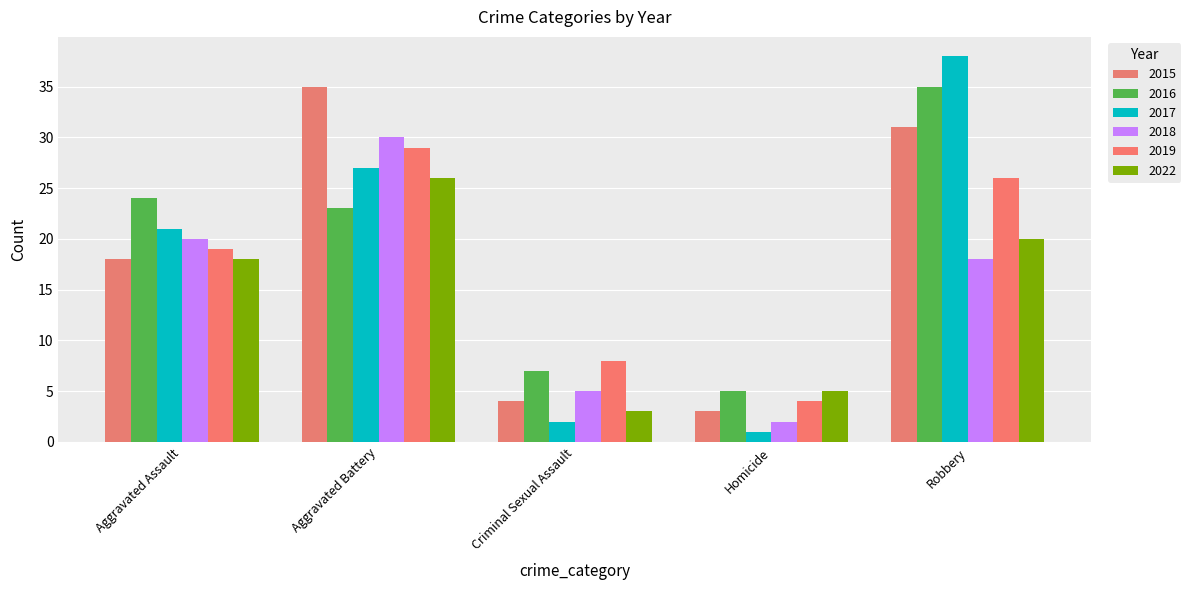

What is the label of the 2nd bar from the right?

Homicide